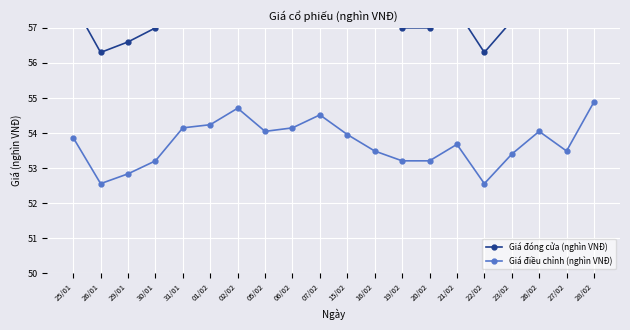

Reading left to right, transcribe all the data shown in this chart.

Giá đóng cửa (nghìn VNĐ): 25/01=57.7	26/01=56.3	29/01=56.6	30/01=57.0	31/01=58.0	01/02=58.1	02/02=58.6	05/02=57.9	06/02=58.0	07/02=58.4	15/02=57.8	16/02=57.3	19/02=57.0	20/02=57.0	21/02=57.5	22/02=56.3	23/02=57.2	26/02=57.9	27/02=57.3	28/02=58.8
Giá điều chỉnh (nghìn VNĐ): 25/01=53.9	26/01=52.6	29/01=52.8	30/01=53.2	31/01=54.1	01/02=54.2	02/02=54.7	05/02=54.0	06/02=54.1	07/02=54.5	15/02=54.0	16/02=53.5	19/02=53.2	20/02=53.2	21/02=53.7	22/02=52.6	23/02=53.4	26/02=54.0	27/02=53.5	28/02=54.9